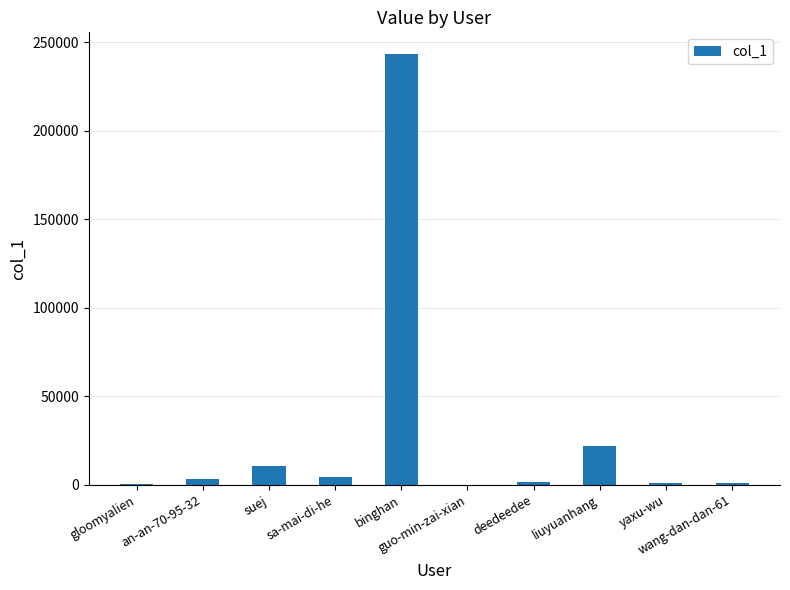

What is the greatest value displayed?

243540